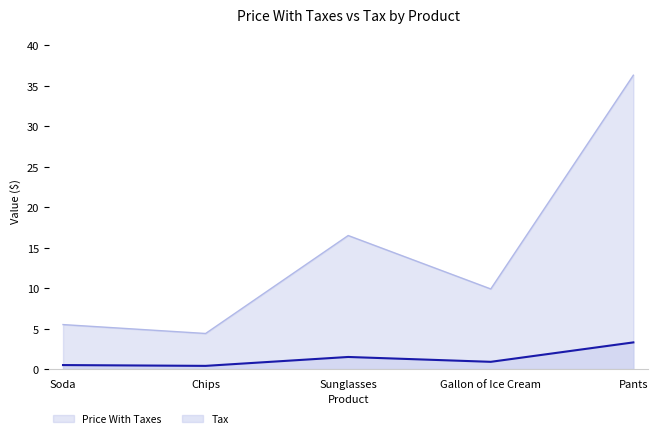

Which series has the widest spread of values?

Price With Taxes